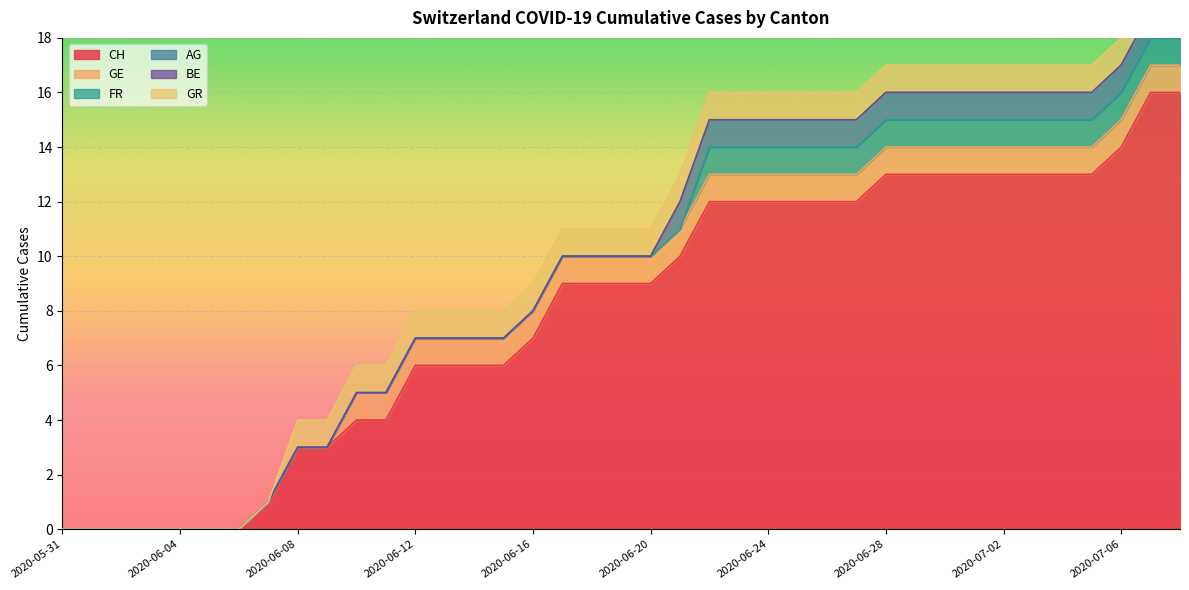

At which category is the sum across all series the highest?

2020-07-07